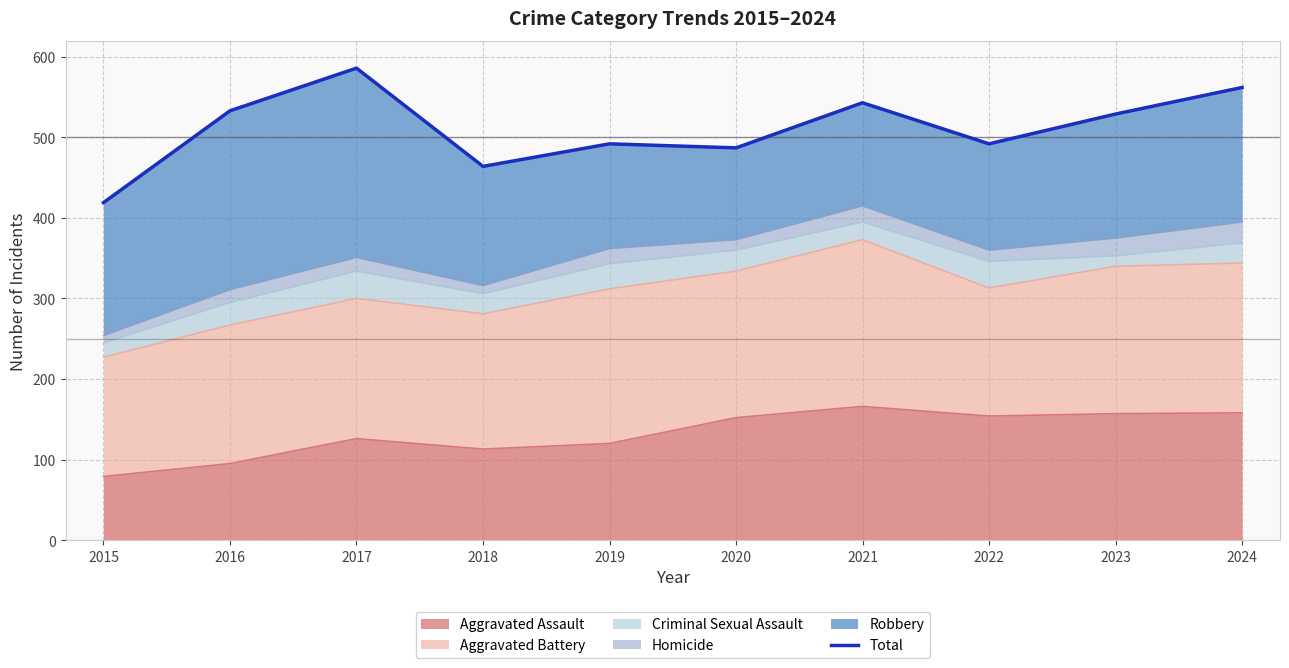

What is the minimum value shown in the chart?

419